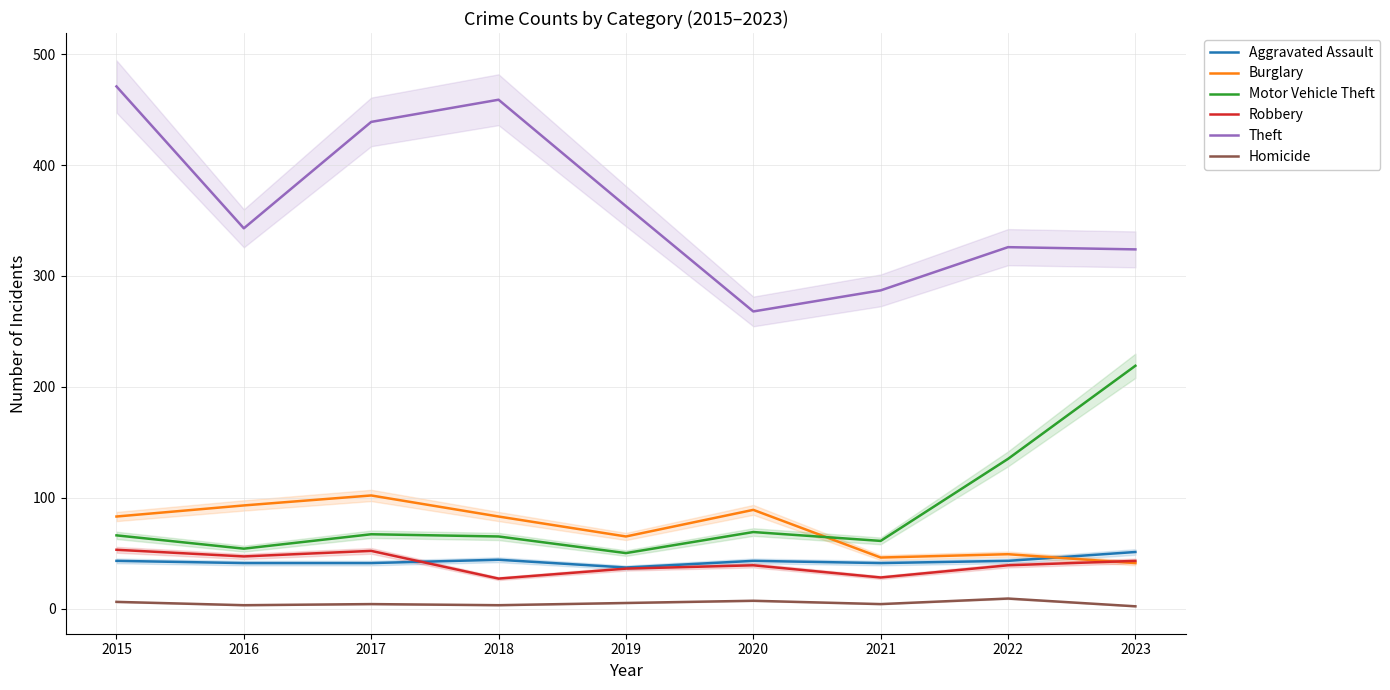

The Burglary series shows 89 at 2020. True or false?

True